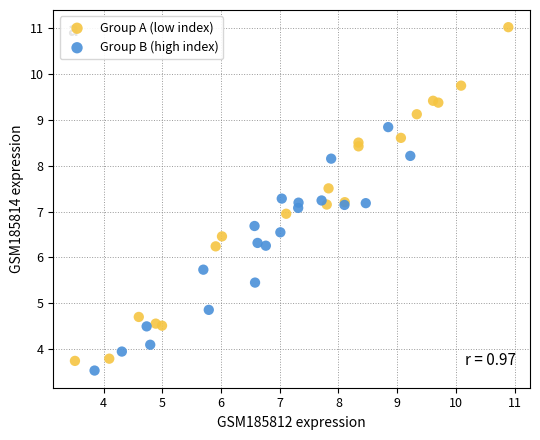

Which series contains the highest Y value?

Group A (low index)